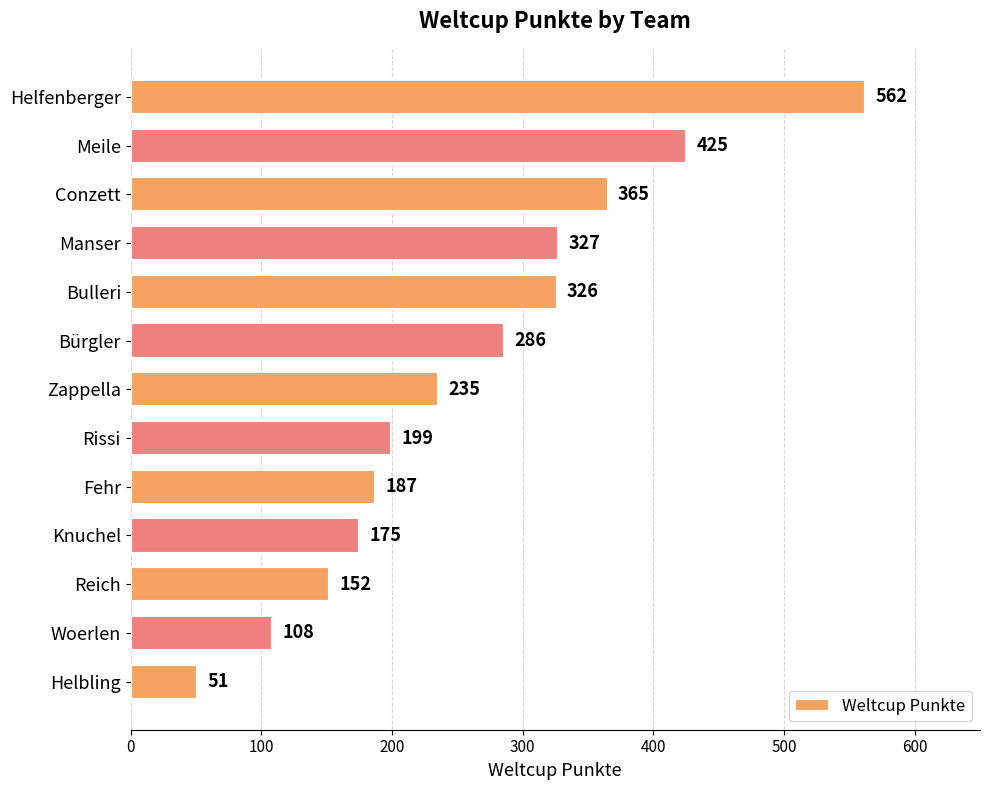

Rank the categories by value from highest to lowest.

Helfenberger, Meile, Conzett, Manser, Bulleri, Bürgler, Zappella, Rissi, Fehr, Knuchel, Reich, Woerlen, Helbling